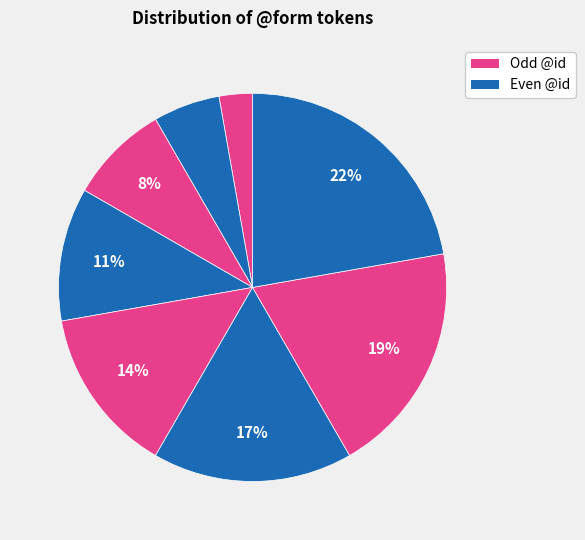

Count the number of slices in the pie.

8